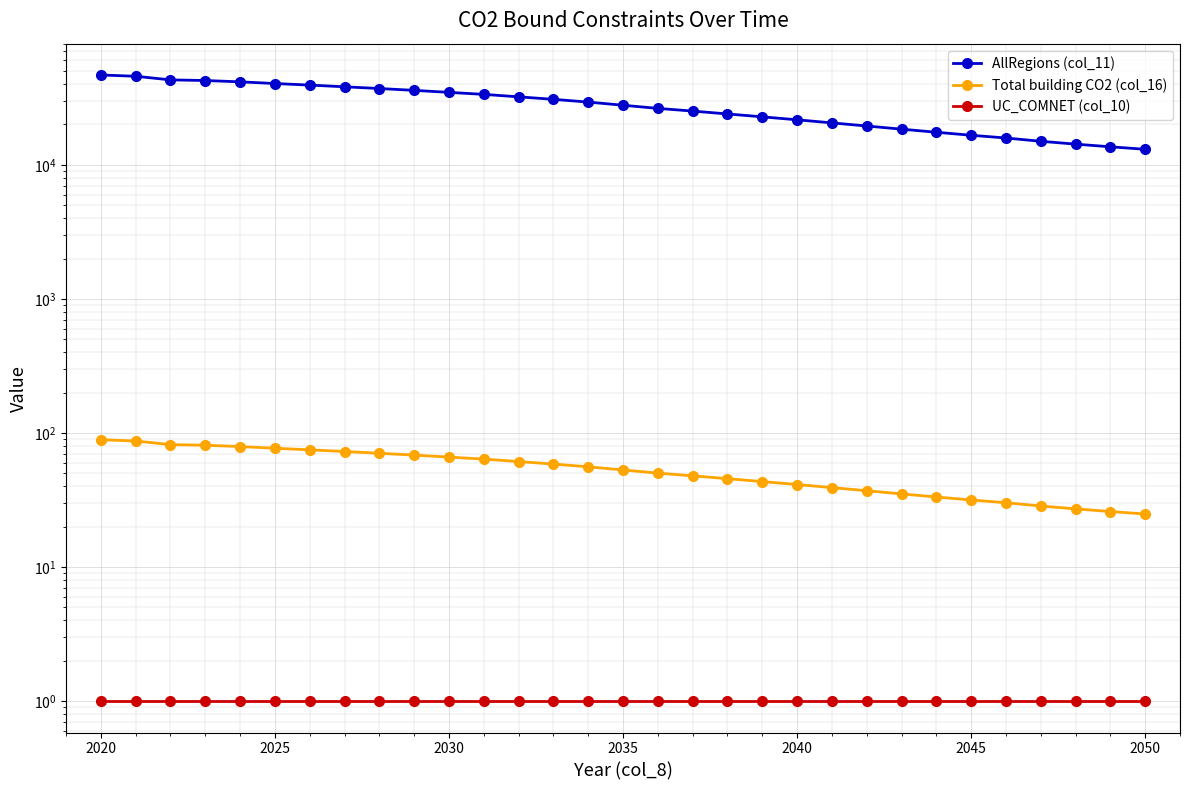

Reading left to right, list all the values displayed in this chart.

AllRegions (col_11): 46744.4	45722.5	42973.3	42503.7	41548.7	40363.8	39293.3	38162.4	37048.6	35894.3	34680.7	33503.0	32120.5	30771.1	29351.2	27803.0	26335.4	25151.5	23938.8	22776.9	21655.6	20533.9	19469.2	18436.1	17486.5	16603.4	15839.9	14974.4	14256.5	13618.3	13051.0
Total building CO2 (col_16): 89.1	87.2	81.9	81.0	79.2	77.0	74.9	72.8	70.6	68.4	66.1	63.9	61.2	58.7	56.0	53.0	50.2	48.0	45.6	43.4	41.3	39.1	37.1	35.1	33.3	31.7	30.2	28.5	27.2	26.0	24.9
UC_COMNET (col_10): 1.0	1.0	1.0	1.0	1.0	1.0	1.0	1.0	1.0	1.0	1.0	1.0	1.0	1.0	1.0	1.0	1.0	1.0	1.0	1.0	1.0	1.0	1.0	1.0	1.0	1.0	1.0	1.0	1.0	1.0	1.0